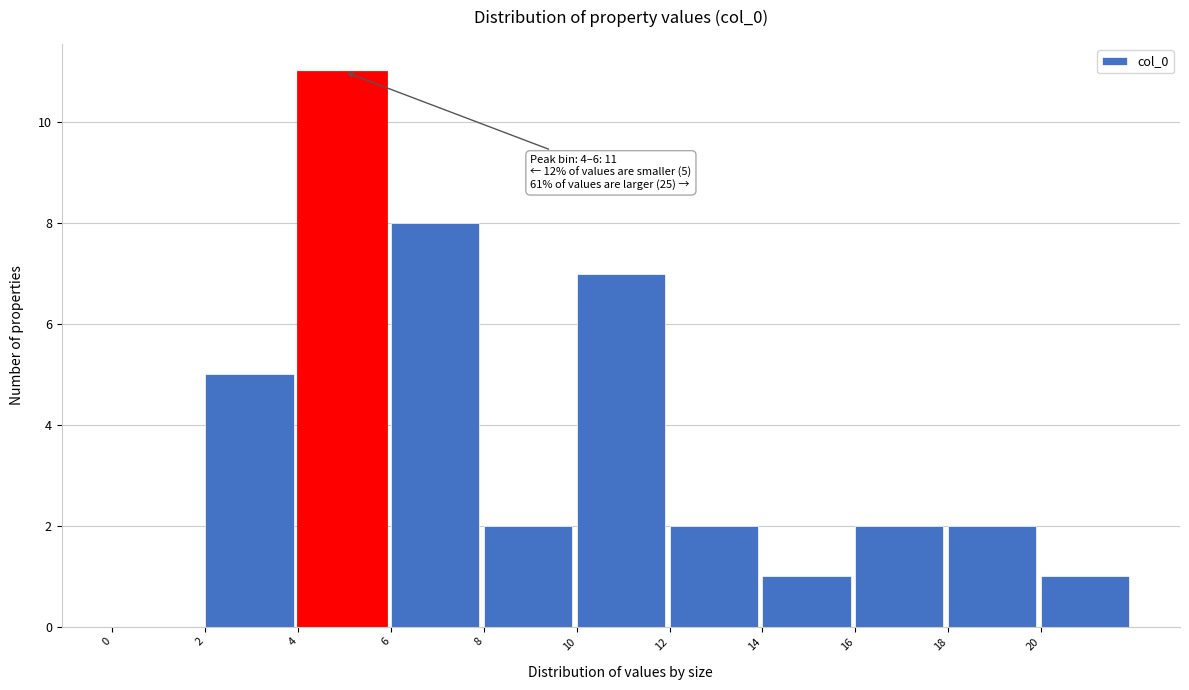

Over which range of the x-axis is the bar tallest?

4 to 6